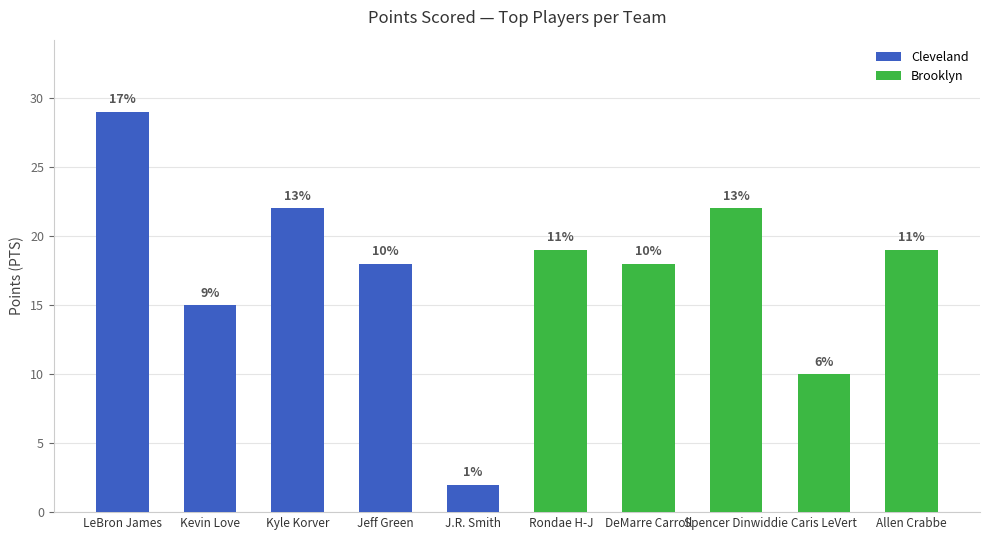

How many values in the Cleveland series are below 18?

2